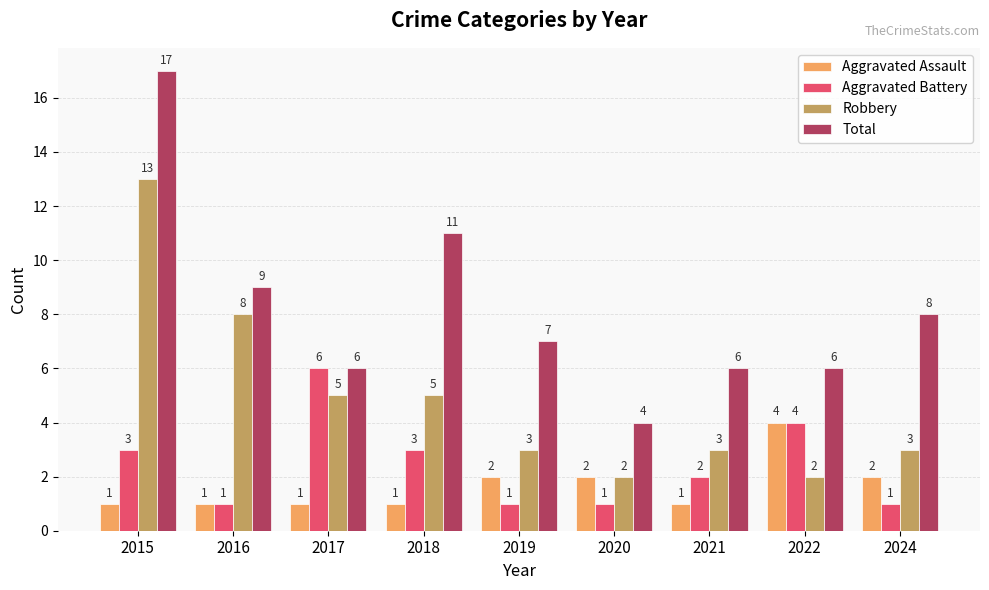

What is the difference between the second highest and second lowest values in the Robbery series?

6